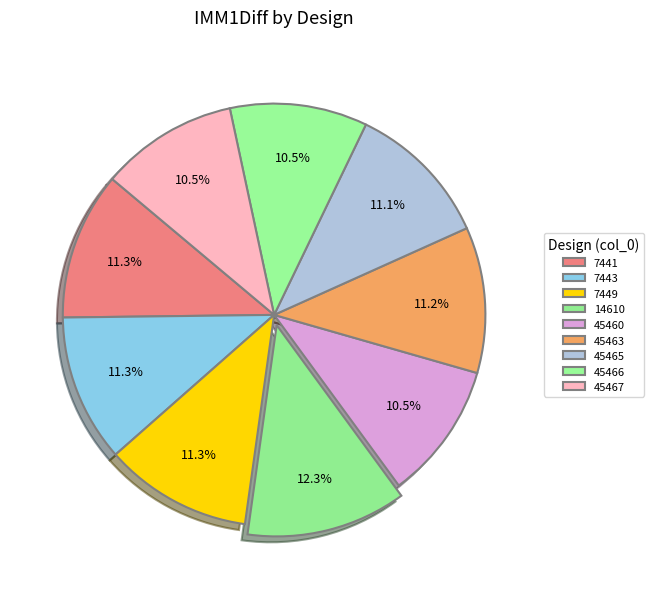

How many slices are in this pie chart?

9